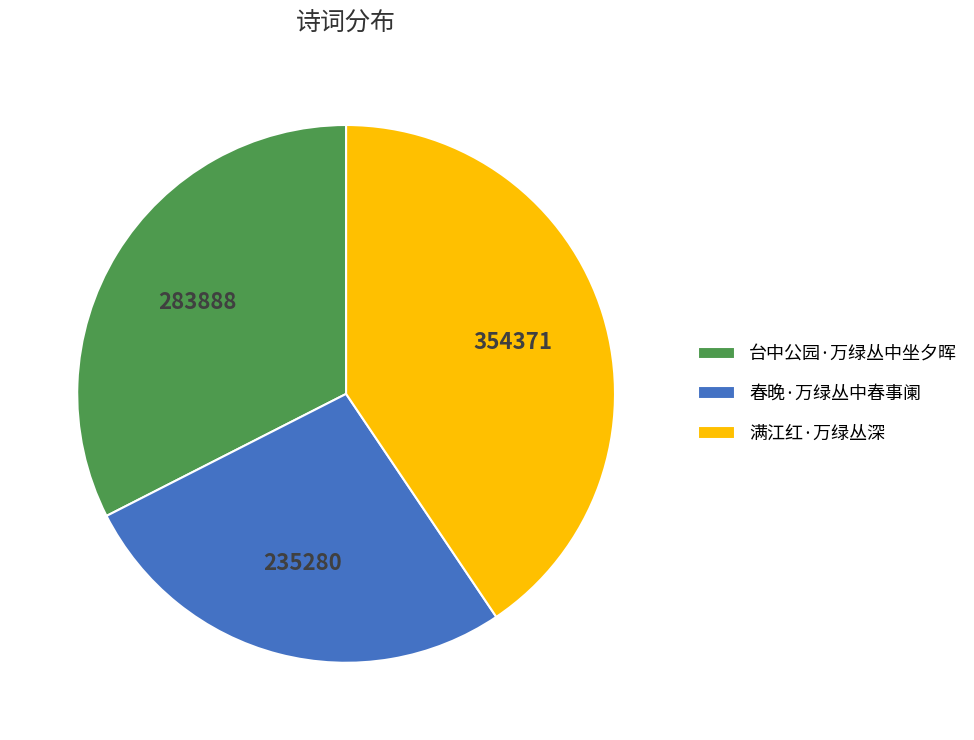

How many segments does this pie chart have?

3